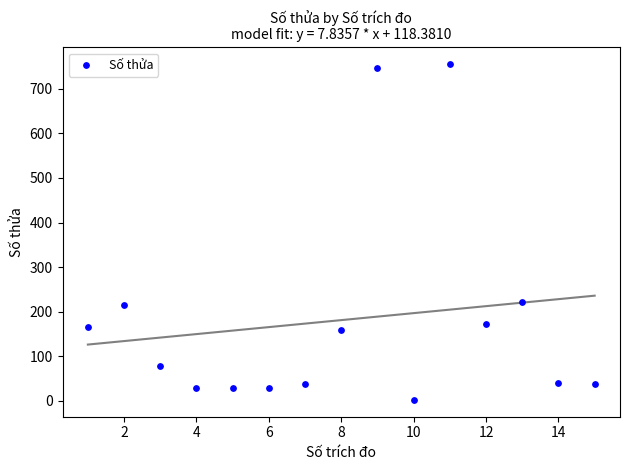

What is the range of Y values (max minus min)?

753